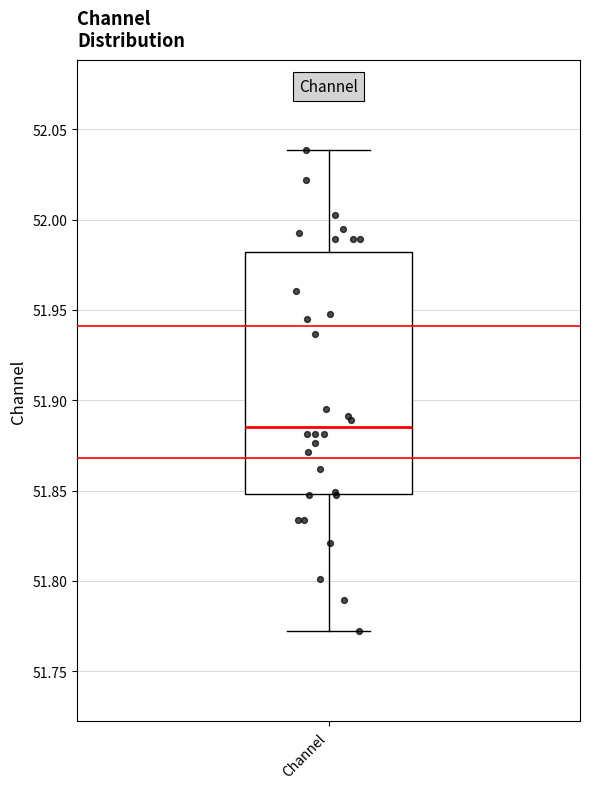

Where does the upper whisker of the box for Channel end on the y-axis? The values are not printed on the chart, so give them approximately, as read against the axis.

52.040